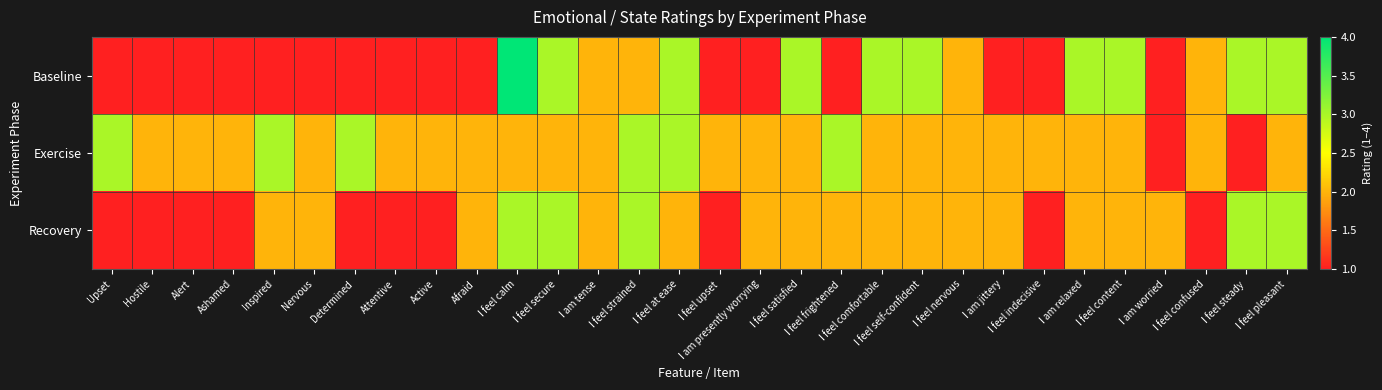

At which category does the chart reach its peak across all series?

I feel calm